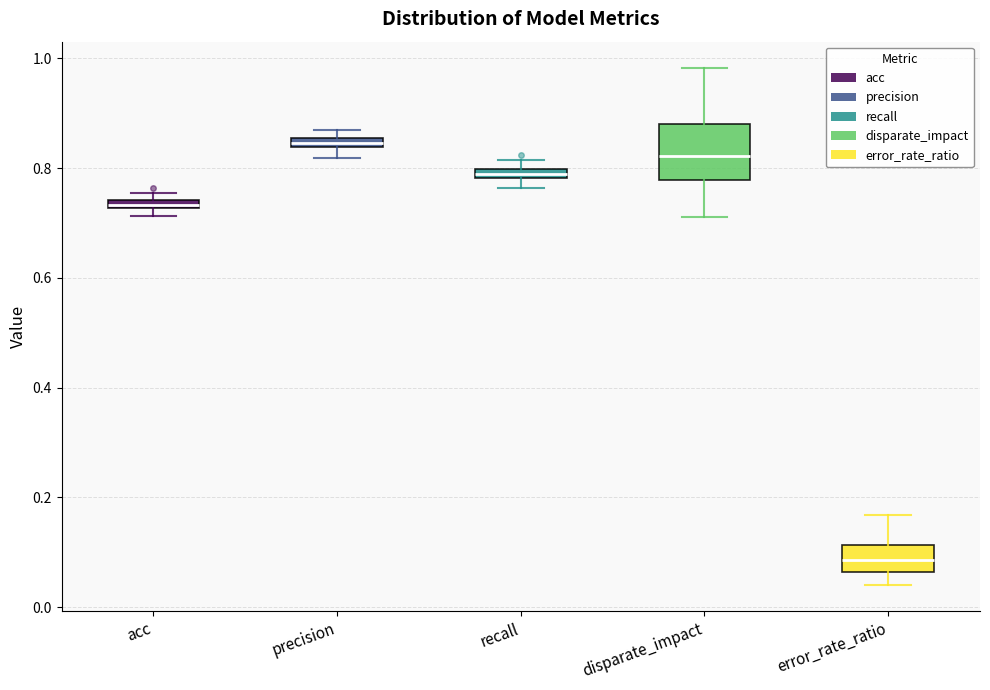

Which box is the tallest, from its lower edge to its upper edge?

disparate_impact